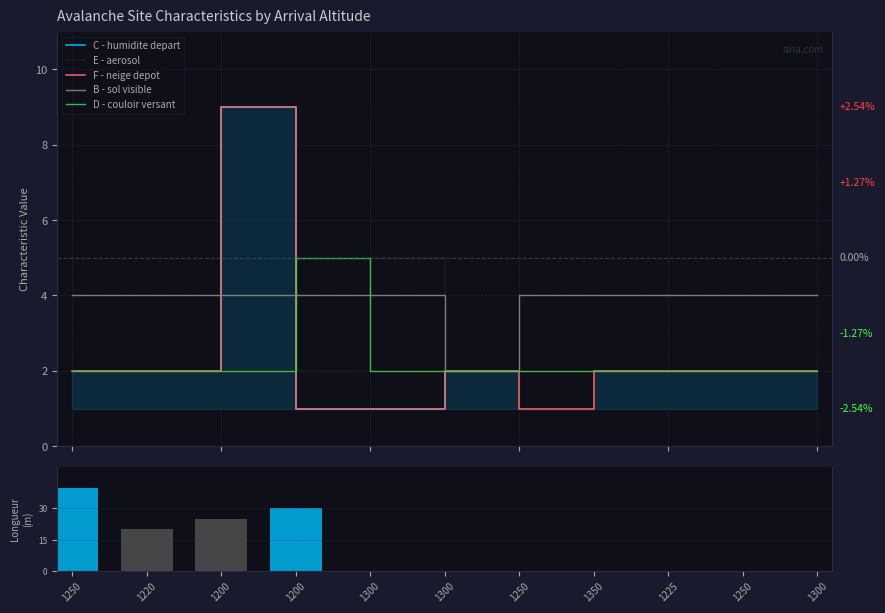

True or false: E - aerosol has a value of 3 at 1300.

False